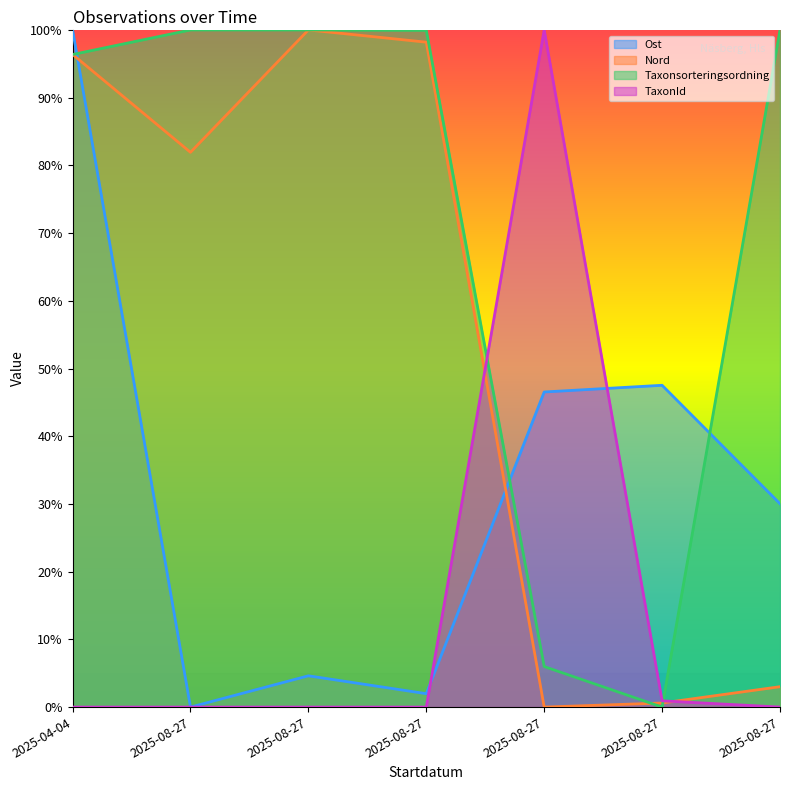

What is the label of the 1st point from the right?

2025-08-27